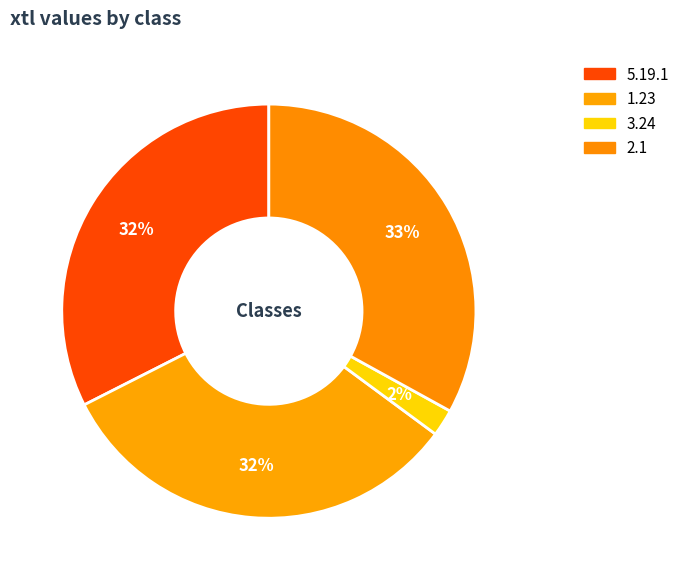

How many segments does this pie chart have?

4